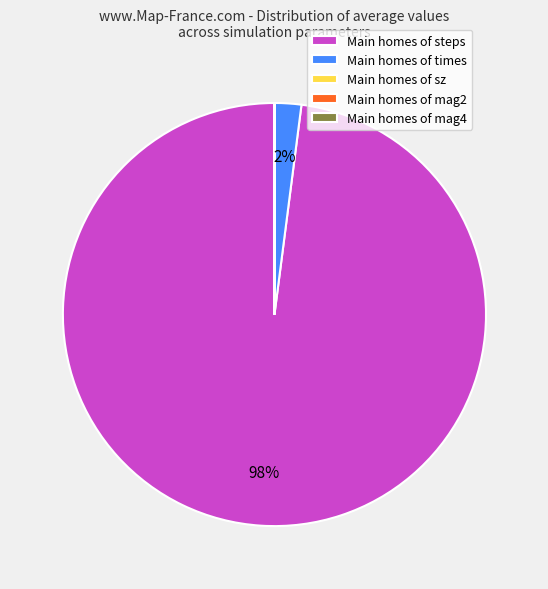

To the nearest percent, what portion does Main homes of steps represent?

98%